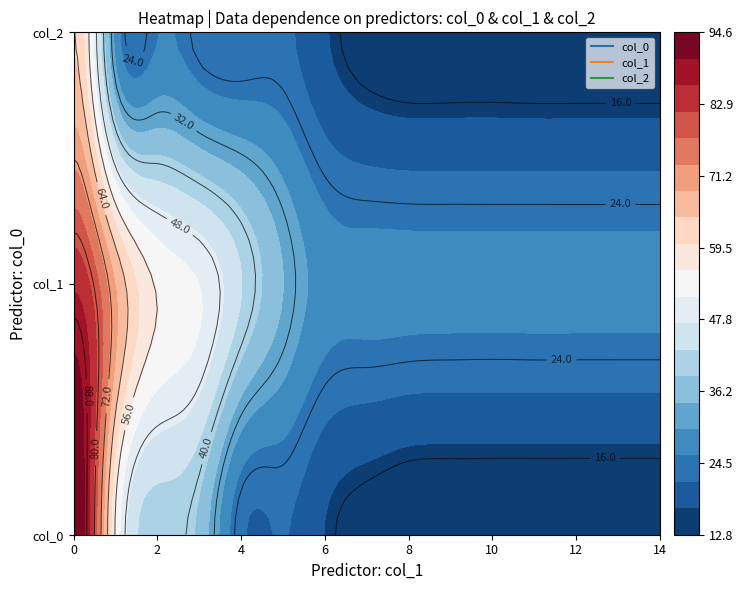

Is it true that col_2 equals 47.1 at 1?

False